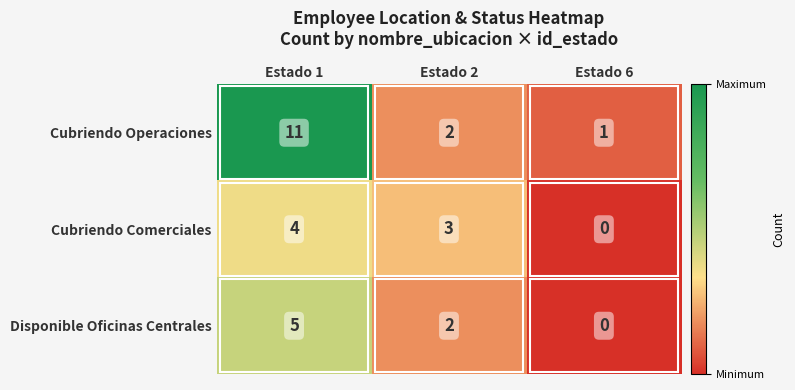

Which category has the highest value across all series?

Estado 1